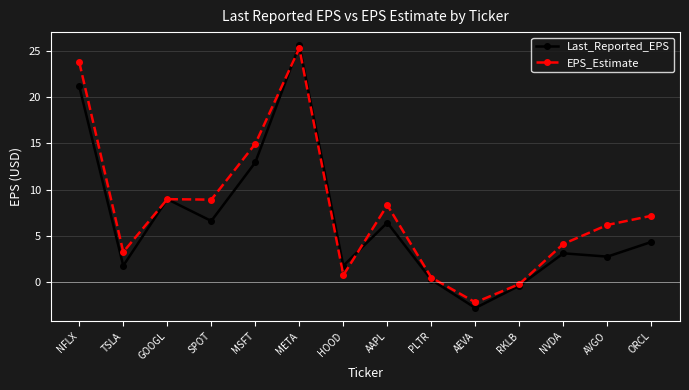

At AEVA, list the series in order from smallest to largest.

Last_Reported_EPS, EPS_Estimate